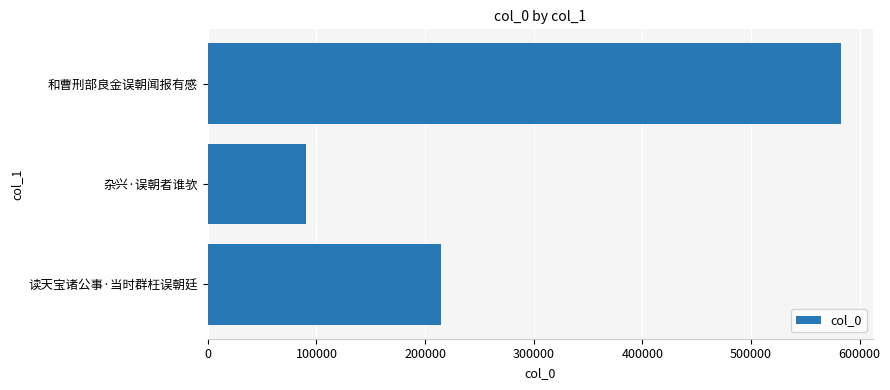

List the labels in order of value, largest first.

和曹刑部良金误朝闻报有感, 读天宝诸公事·当时群枉误朝廷, 杂兴·误朝者谁欤